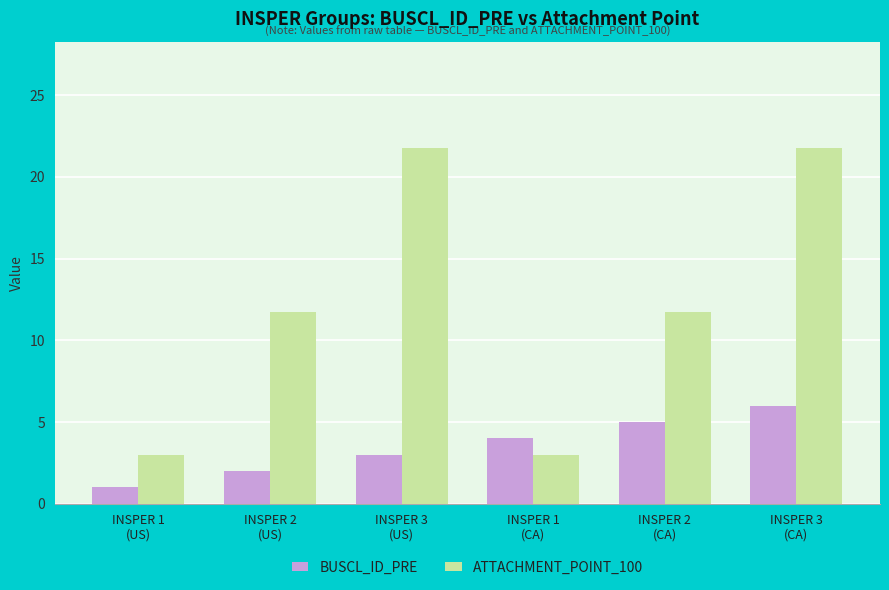

What is the average value of the ATTACHMENT_POINT_100 series?

12.2